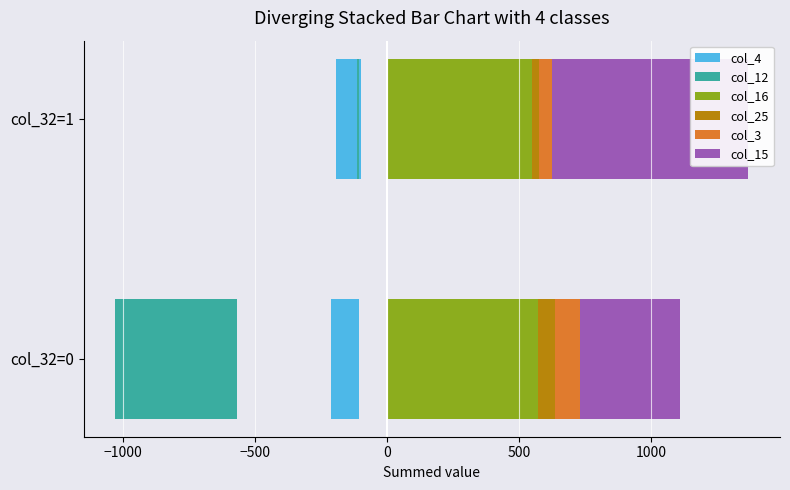

What is the sum of all col_4 values?

-203